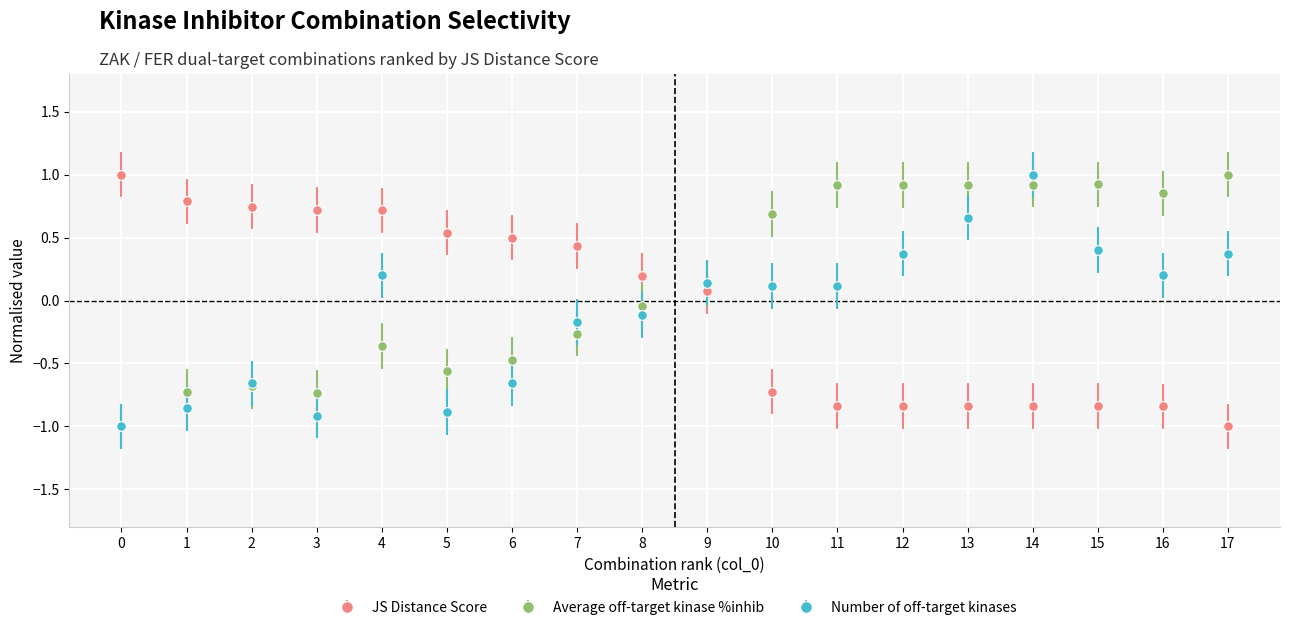

The Number of off-target kinases series shows -0.3 at 2. True or false?

False